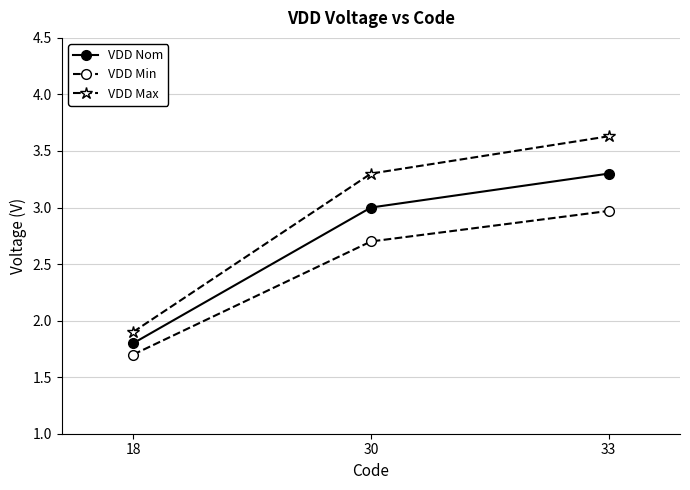

How many values in the VDD Min series exceed 2?

2